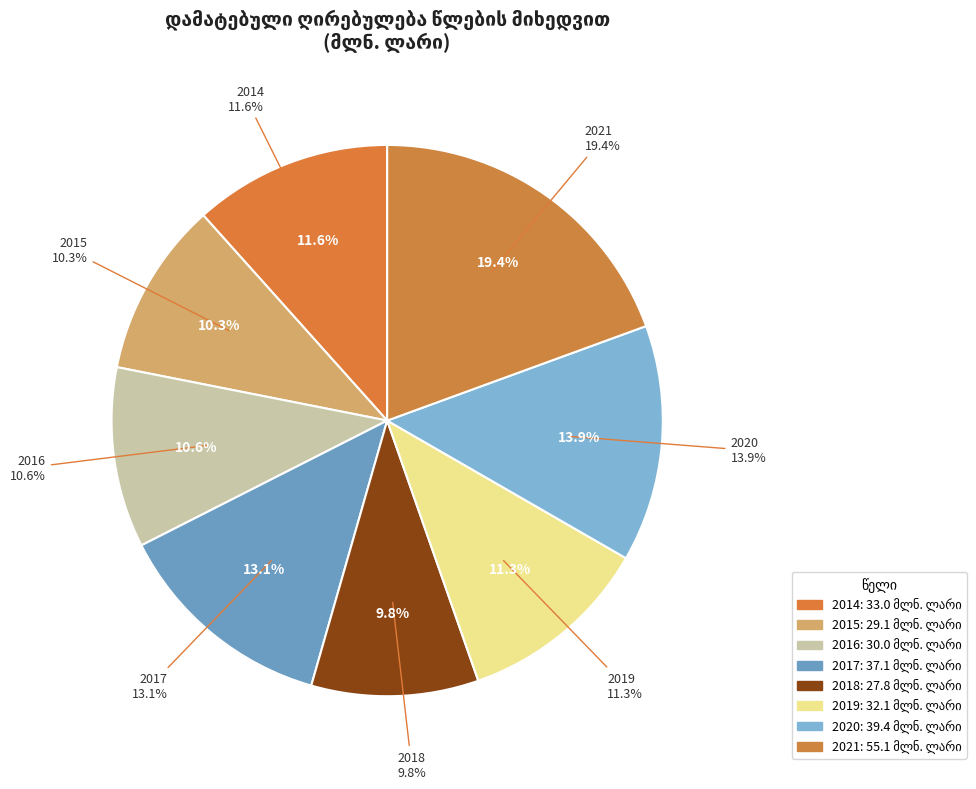

What is the ratio of the value at 2017 to the value at 2014?

1.1